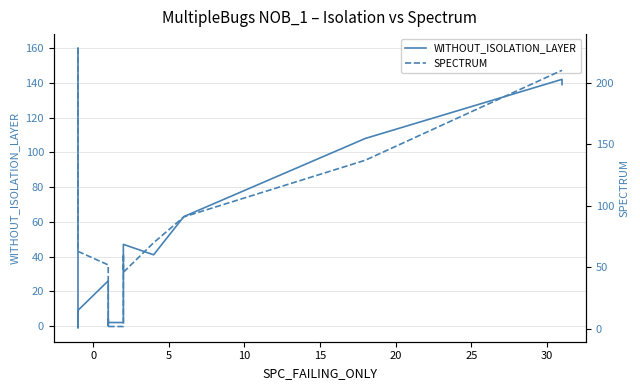

Which series ends up on top after the final intersection of WITHOUT_ISOLATION_LAYER and SPECTRUM?

SPECTRUM